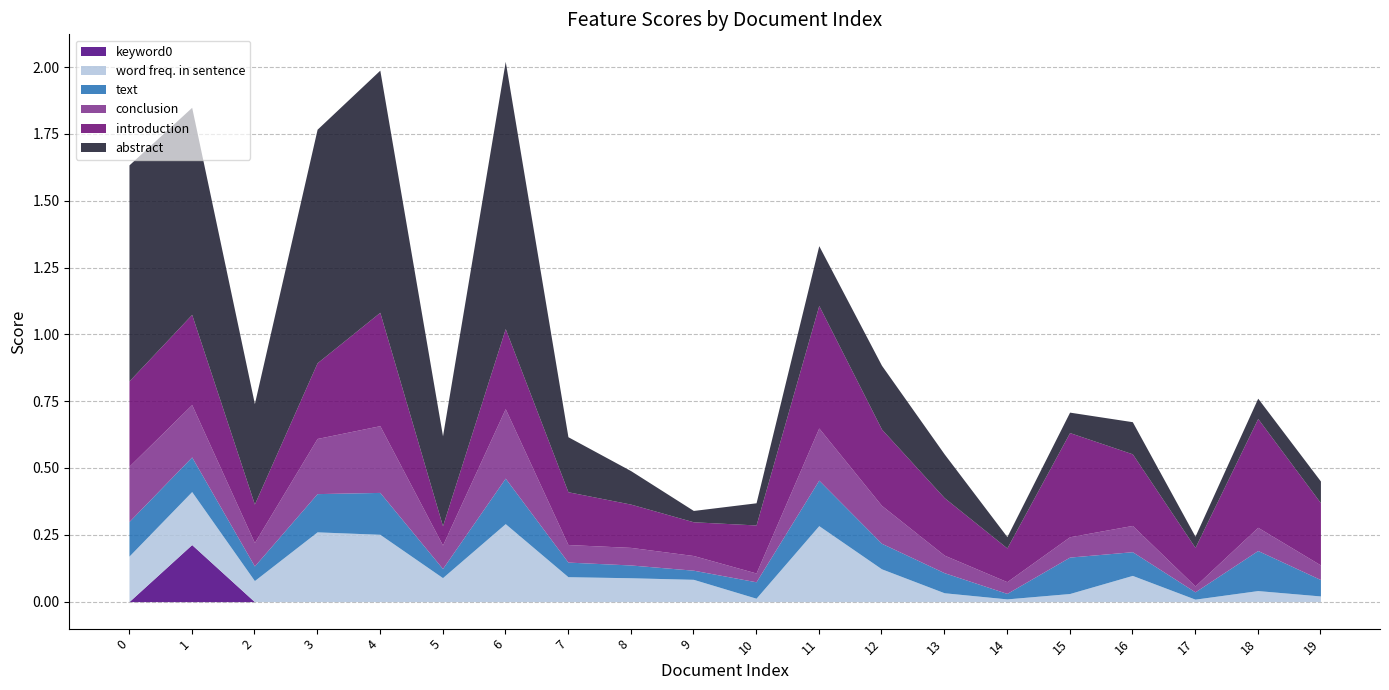

Which series changed the most between 3 and 4?

introduction